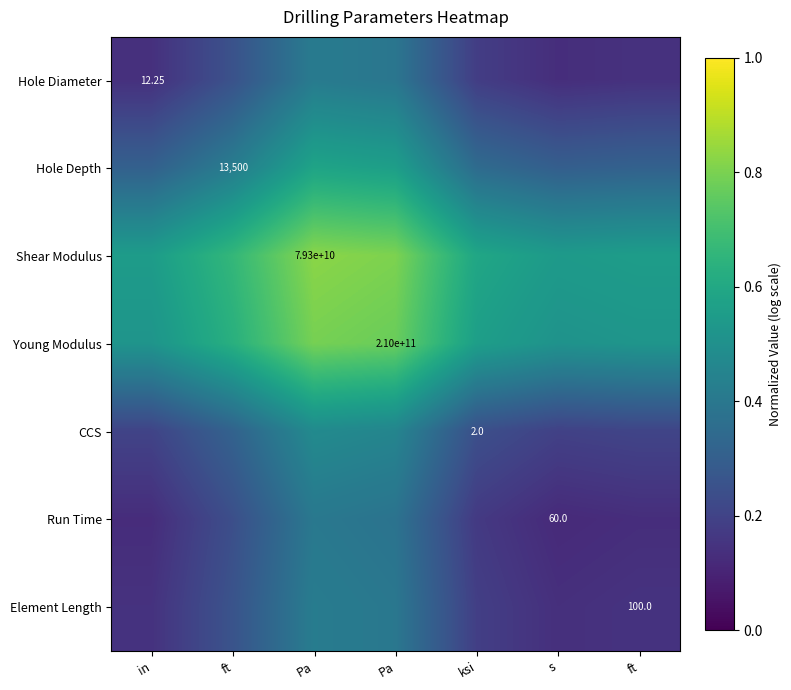

What is the difference between the maximum and second lowest values in the CCS series?

0.3